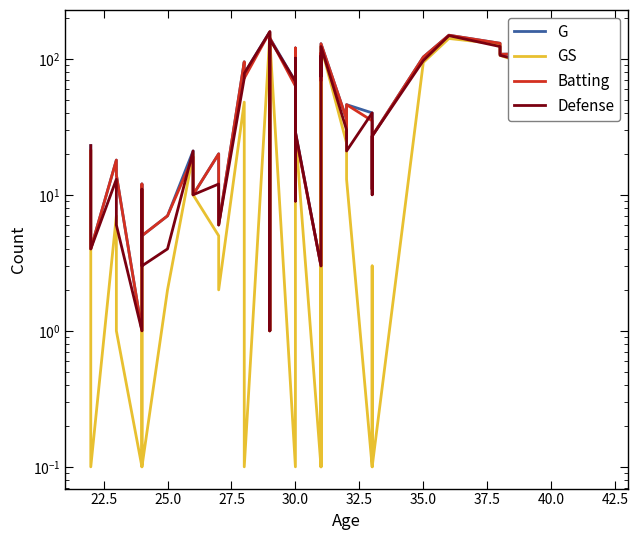

What are all the series names shown in the legend?

G, GS, Batting, Defense